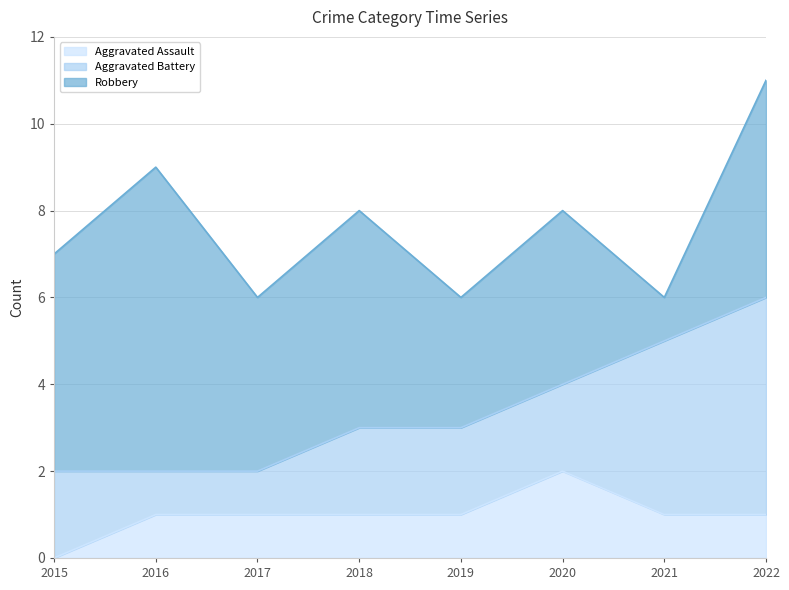

At which label does Robbery reach its minimum?

2021